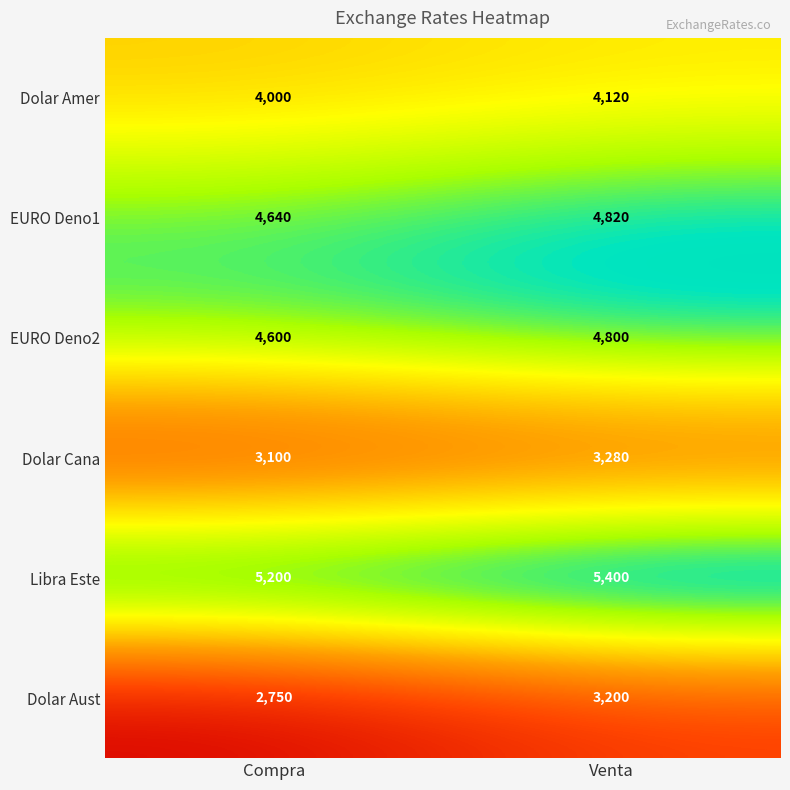

Is it true that Dolar Amer equals 4000 at Compra?

True